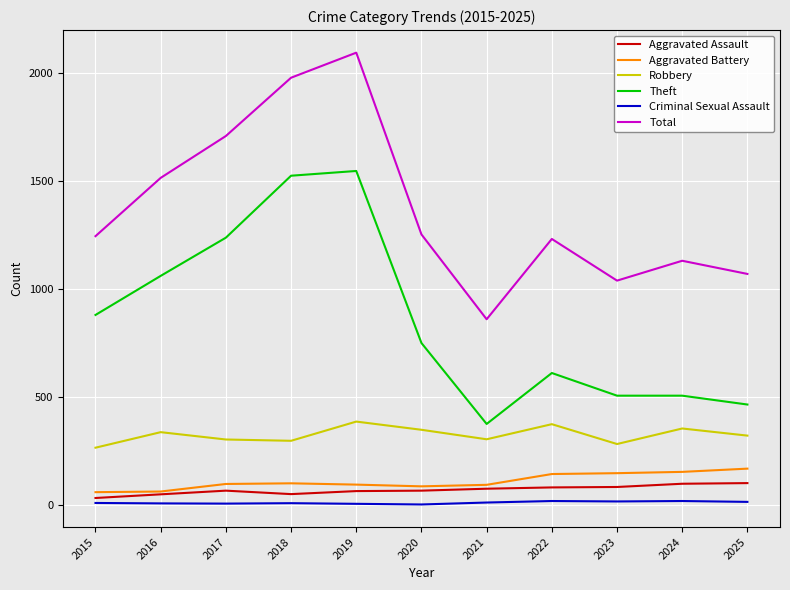

What is the total value across all series at 2017?

3413